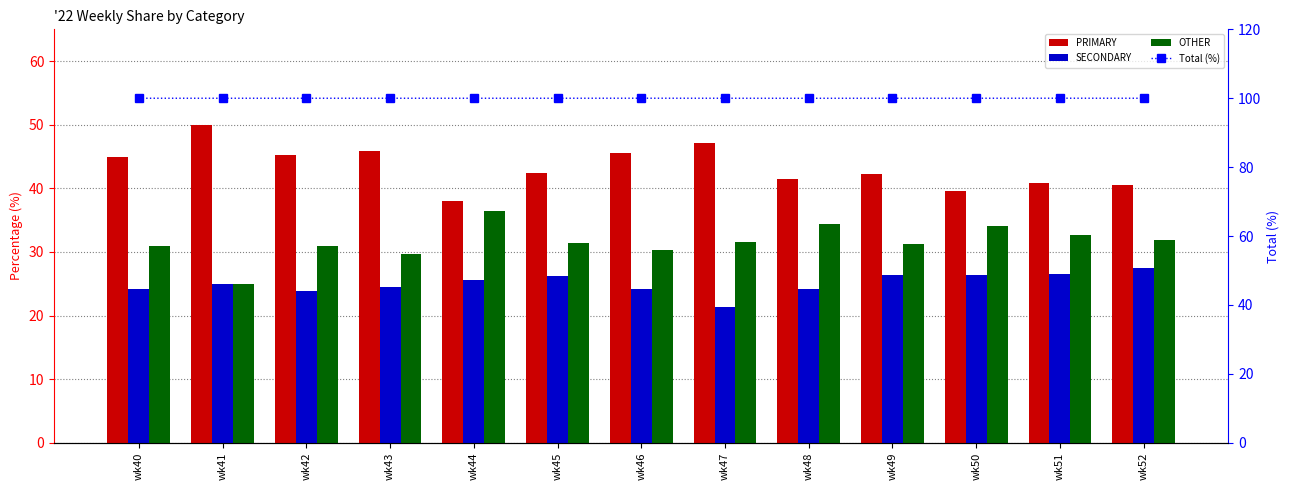

What is the average value of the OTHER series?

31.6